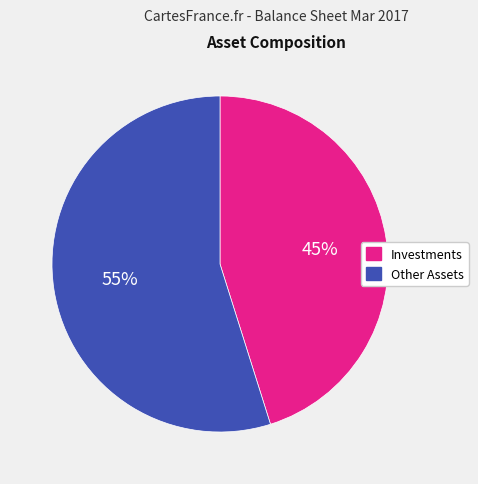

Is it true that Other Assets is 55% of the pie?

True